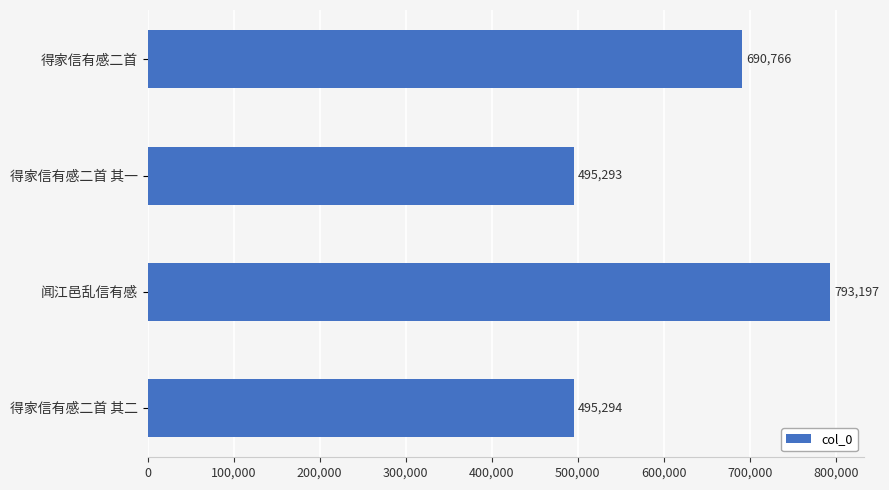

The value at 得家信有感二首 其二 is 820263. True or false?

False